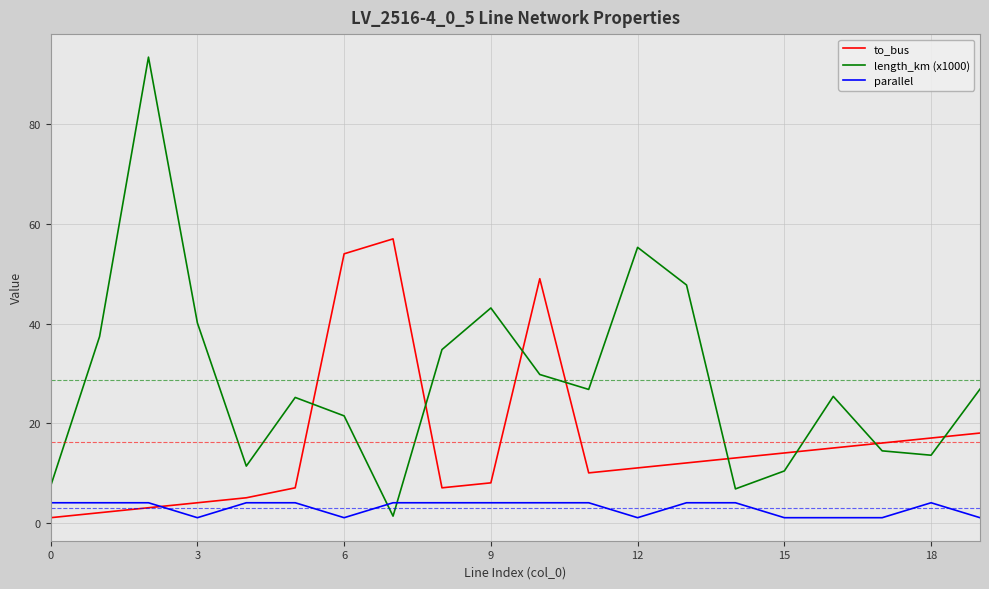

Which series has the widest spread of values?

length_km (x1000)